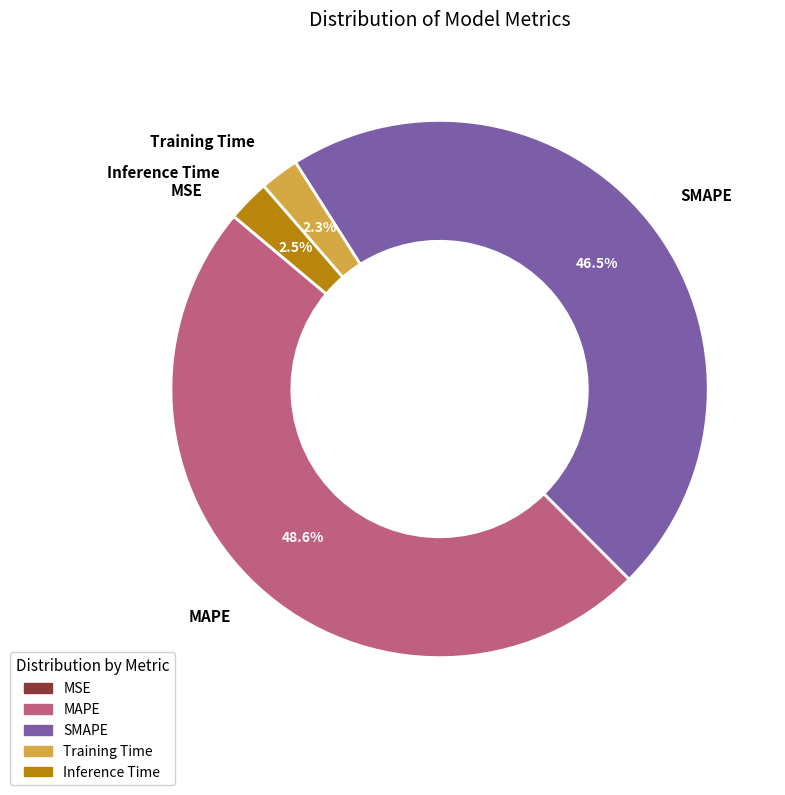

Is the sum of Inference Time and Training Time greater than half?

No